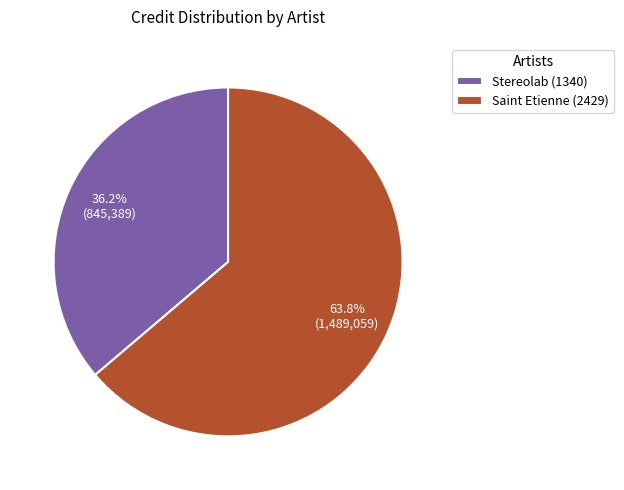

Is there any slice that represents more than half of the pie?

Yes